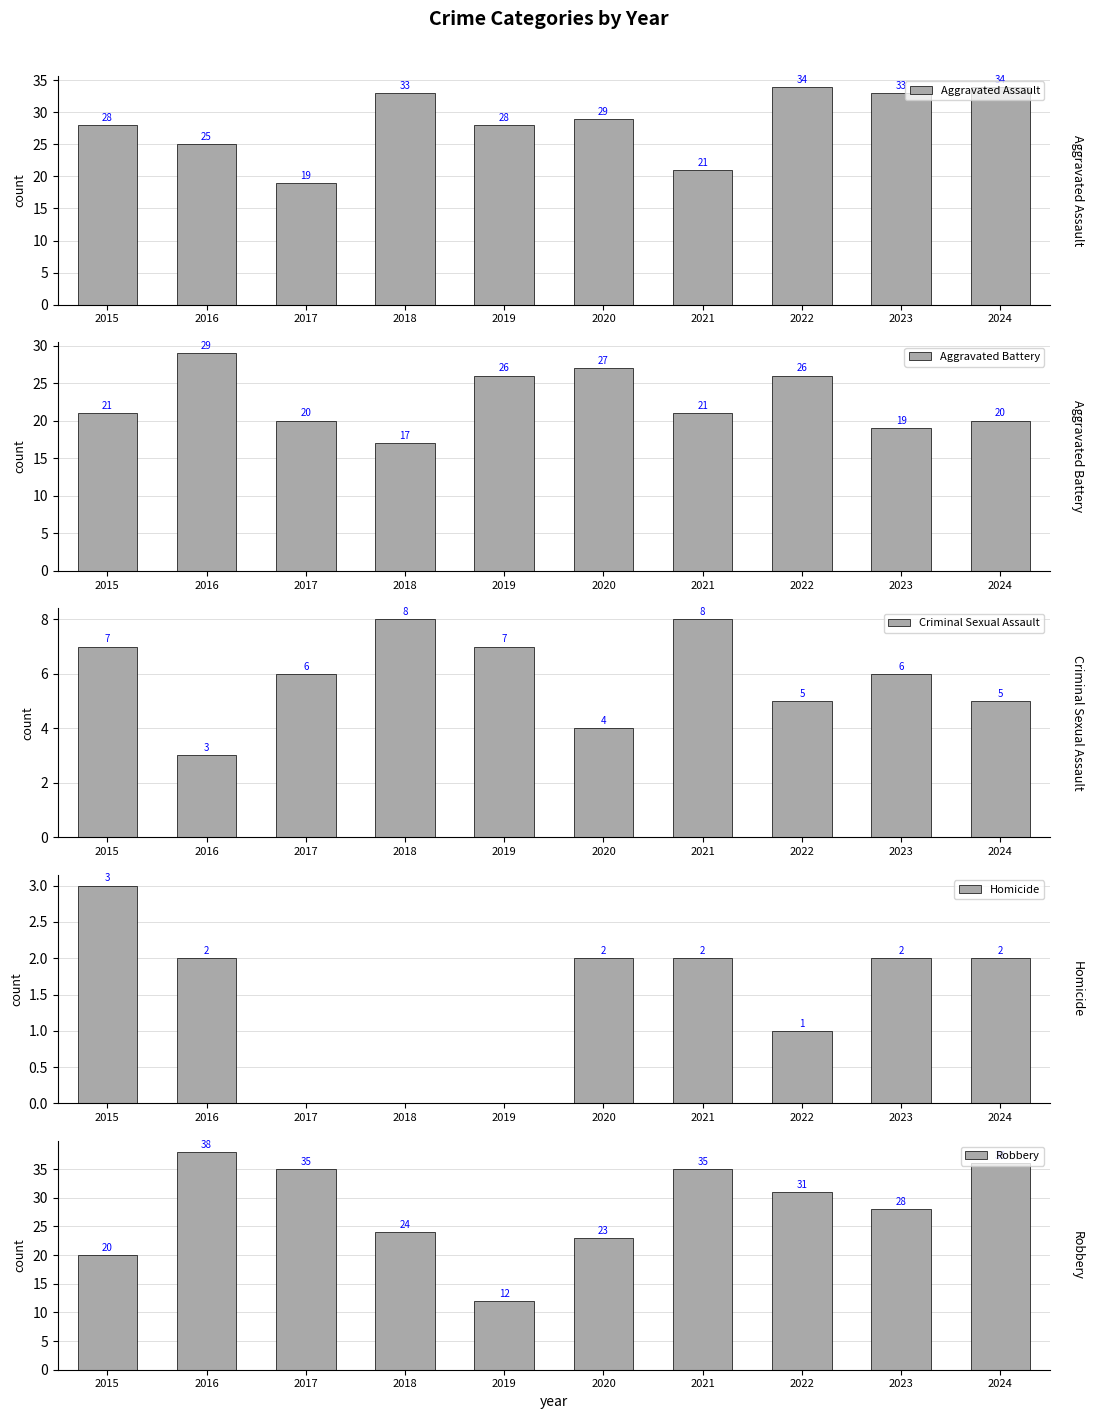

How many groups of bars are there?

10